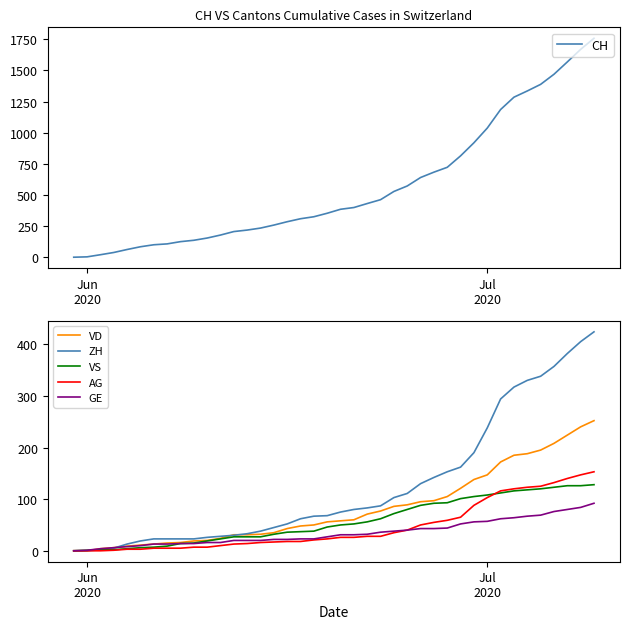

True or false: GE and CH intersect in this chart.

False